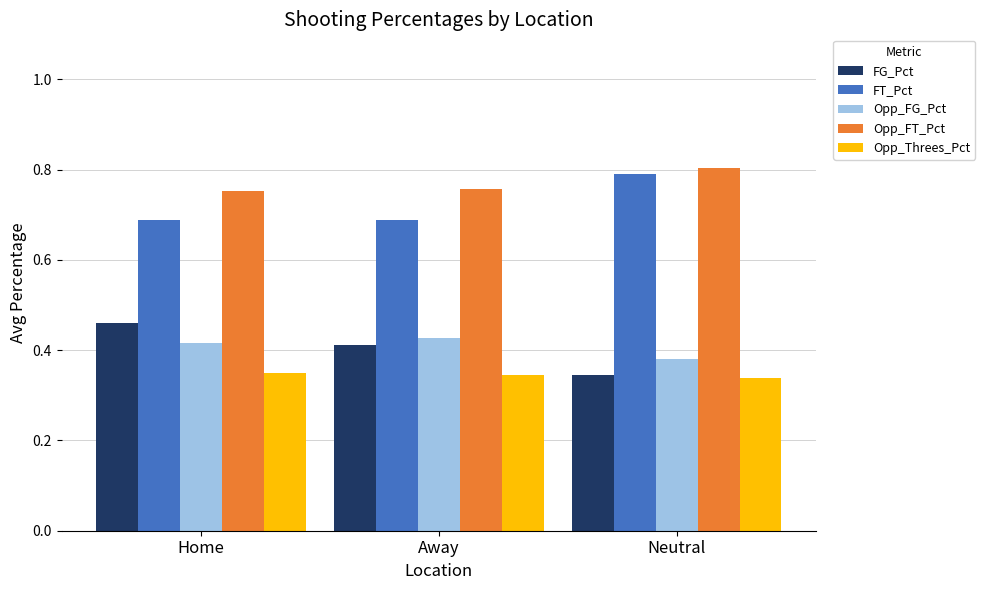

Which category has the highest value in the FG_Pct series?

Home